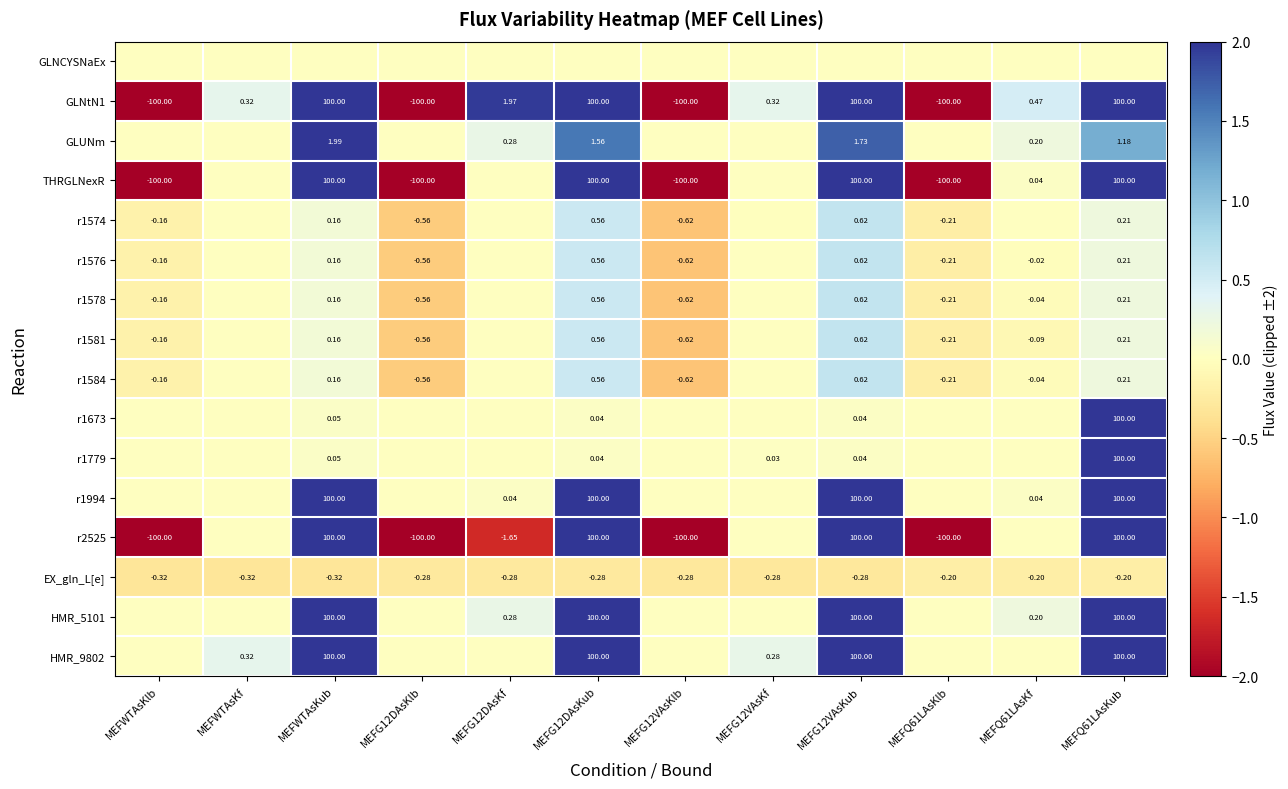

At how many categories does at least one series exceed -1?

12